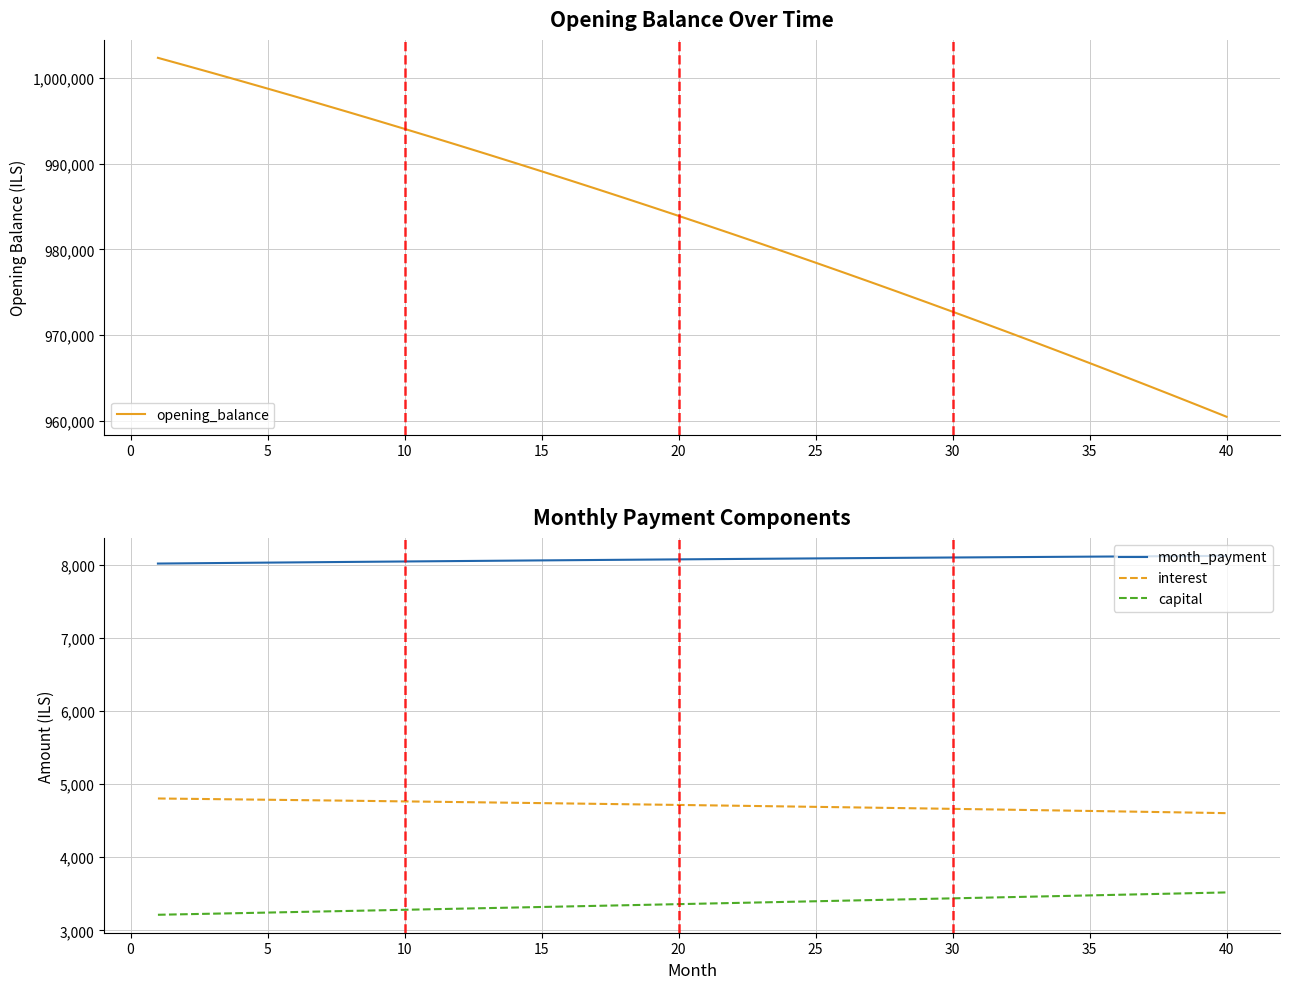

True or false: interest and month_payment intersect in this chart.

False